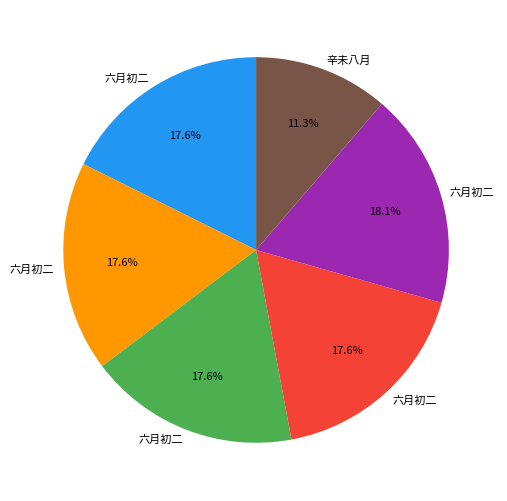

Is there any slice that represents more than half of the pie?

No